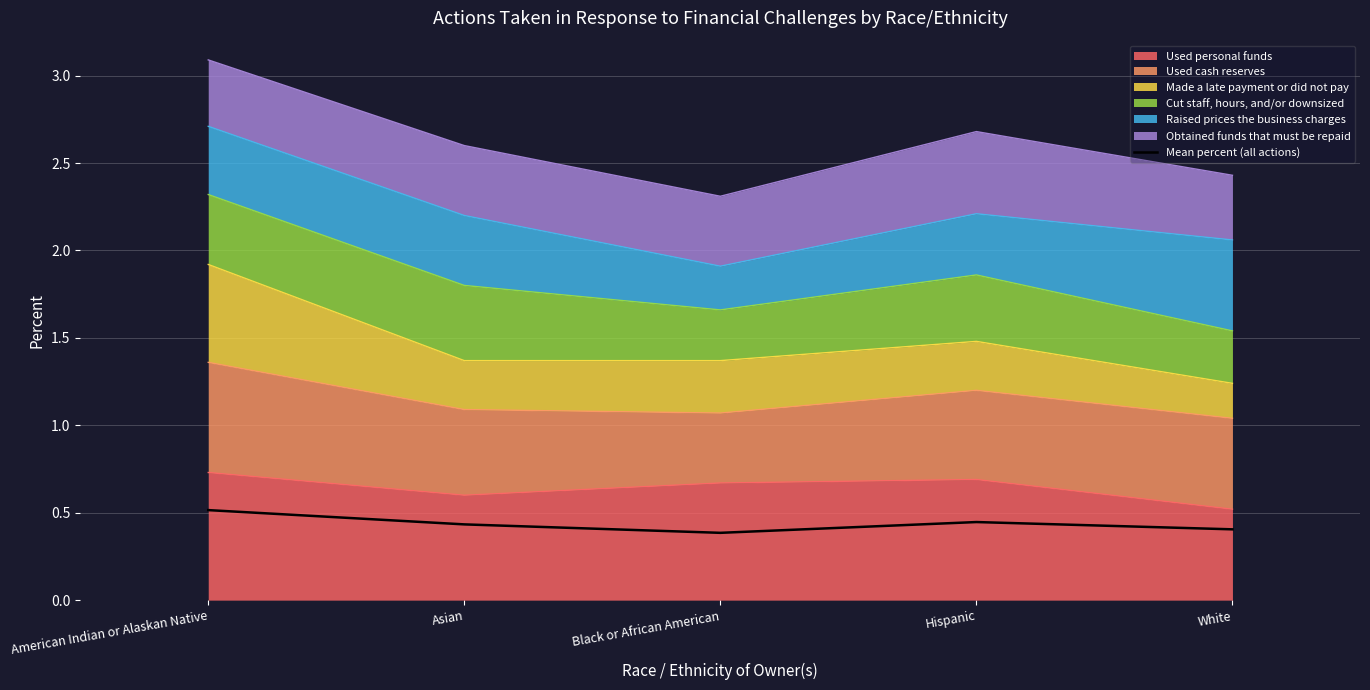

Which label corresponds to the largest value in the chart?

American Indian or Alaskan Native